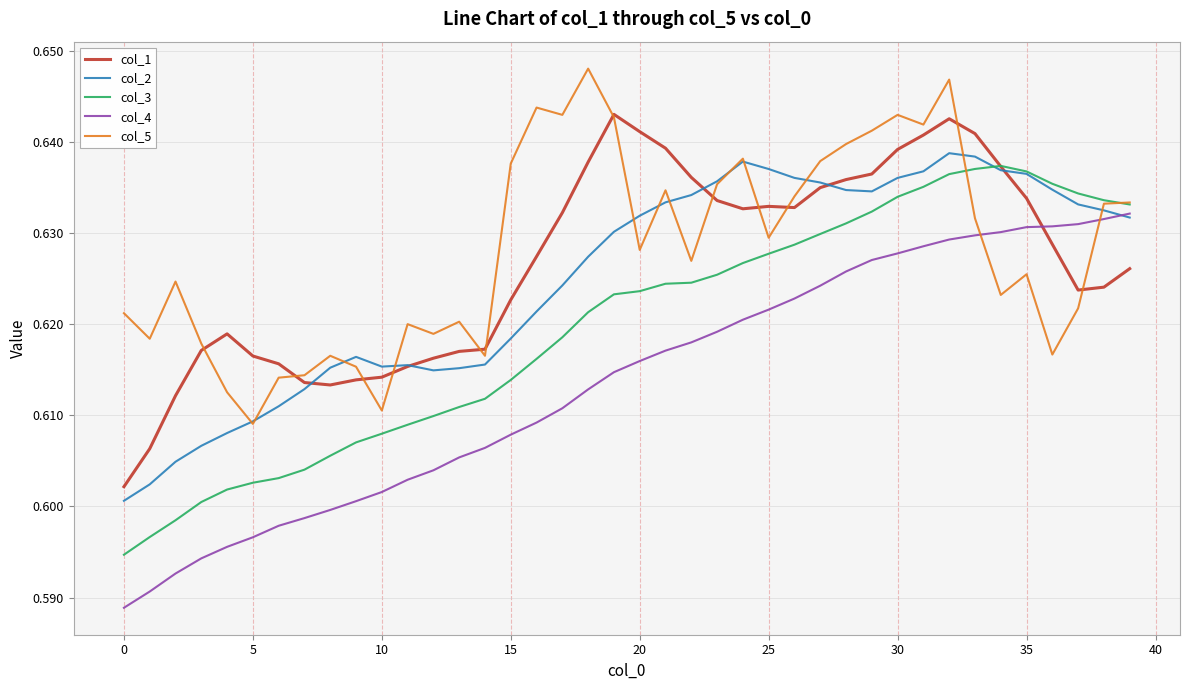

What are all the series names shown in the legend?

col_1, col_2, col_3, col_4, col_5